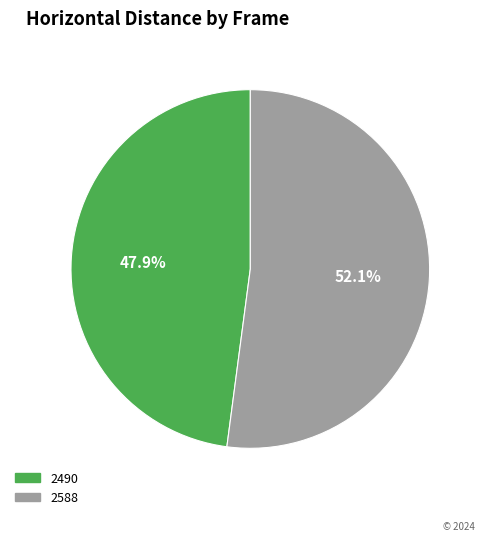

How many slices are in this pie chart?

2